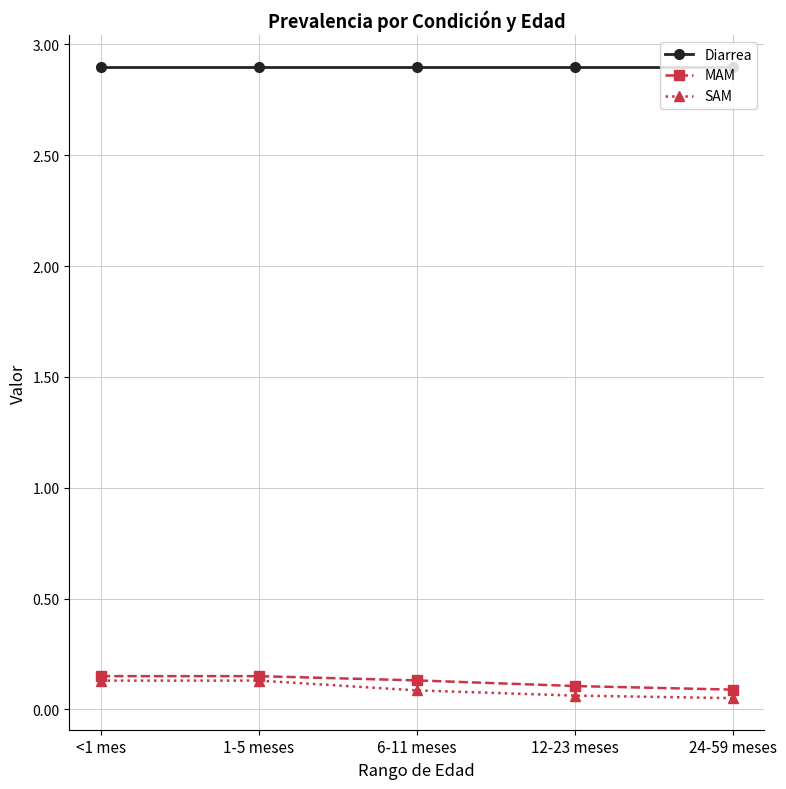

Which series has the widest spread of values?

SAM